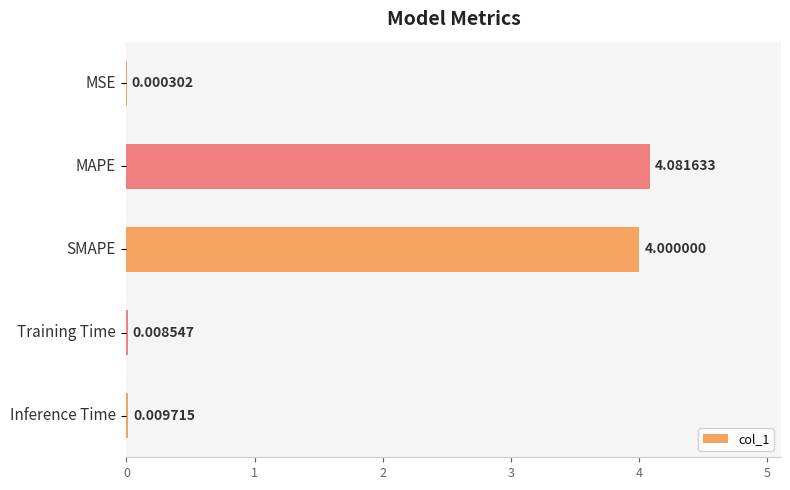

Count the number of data series in this chart.

1